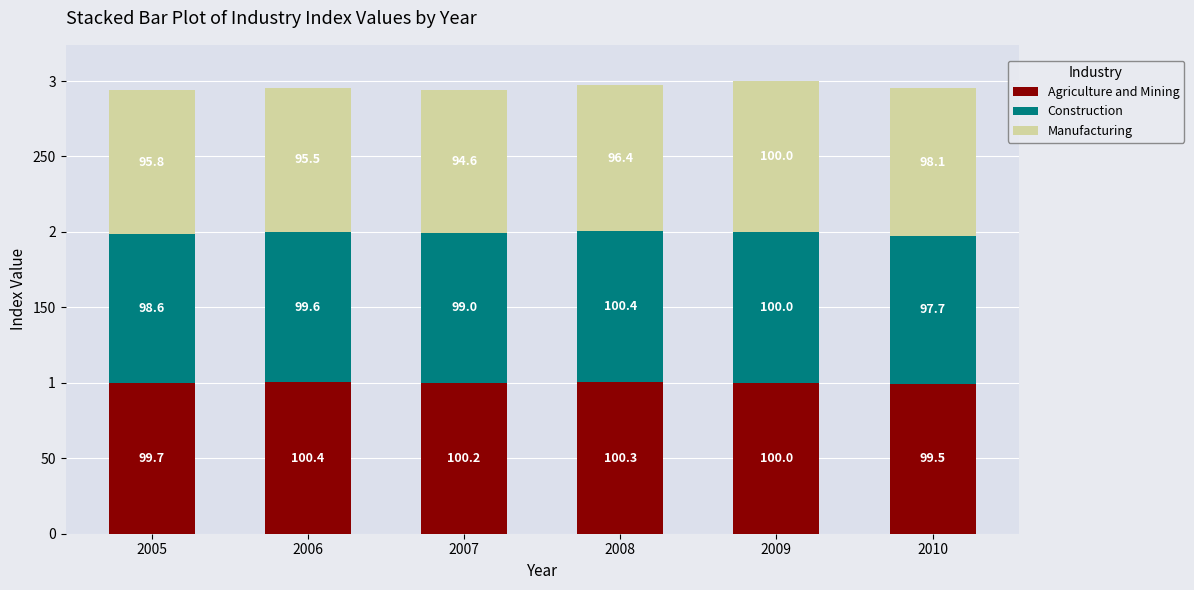

What is the lowest value of the Agriculture and Mining series?

99.5